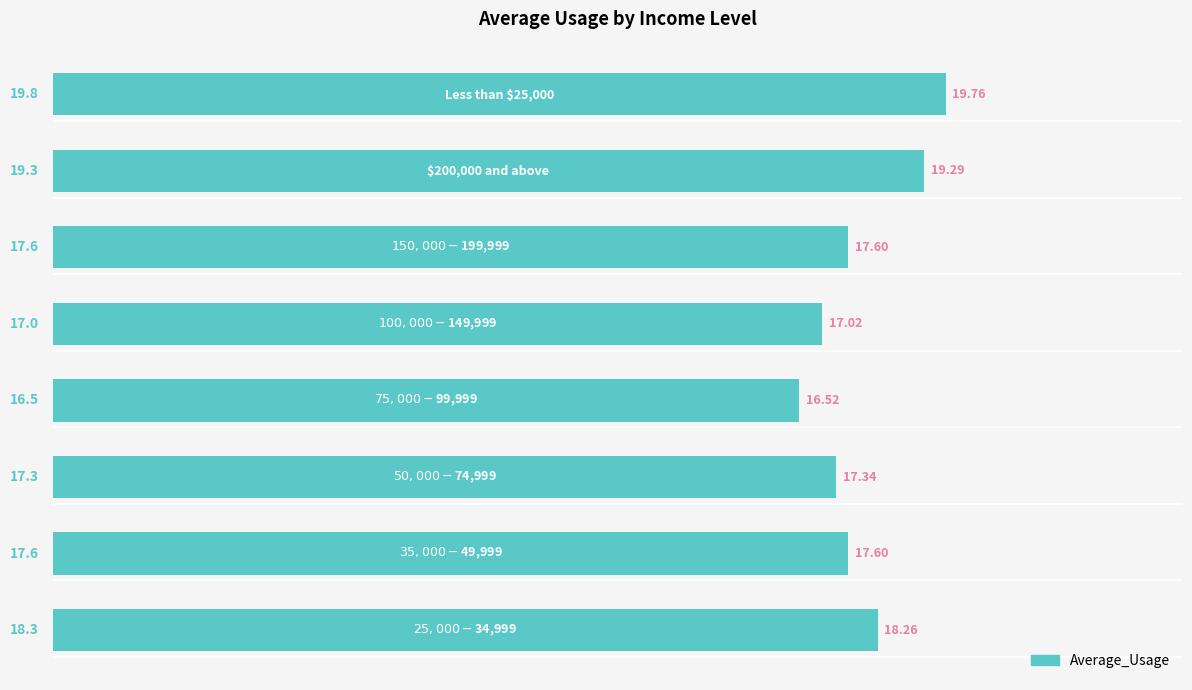

What is the difference between the second highest and minimum values?

2.8